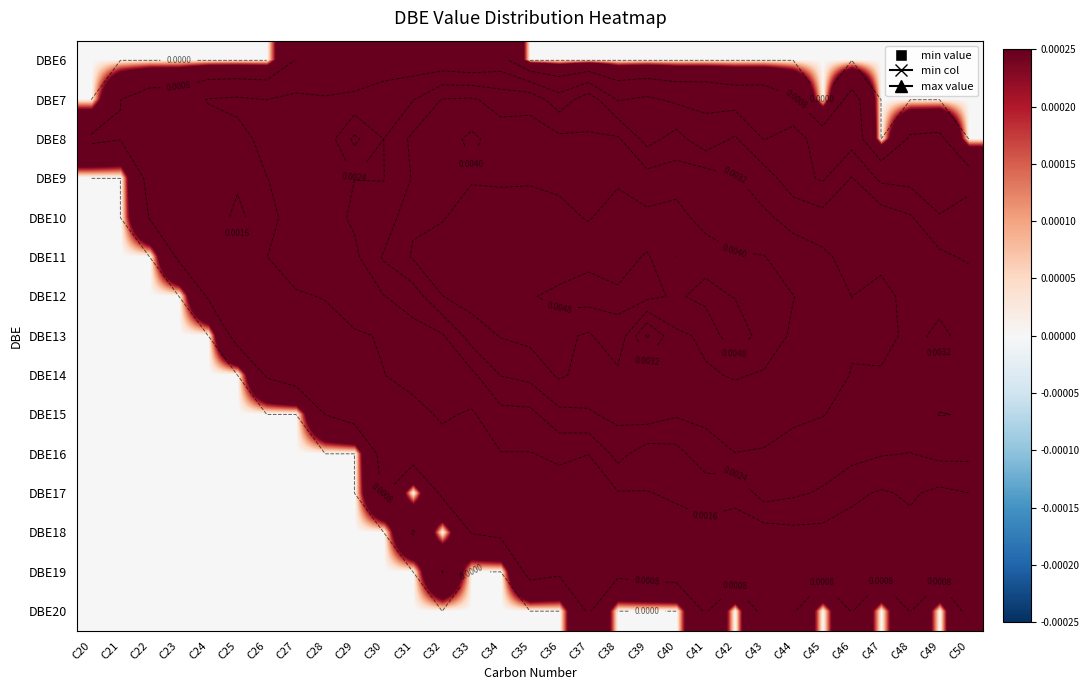

The DBE12 series shows 0.0 at C47. True or false?

True